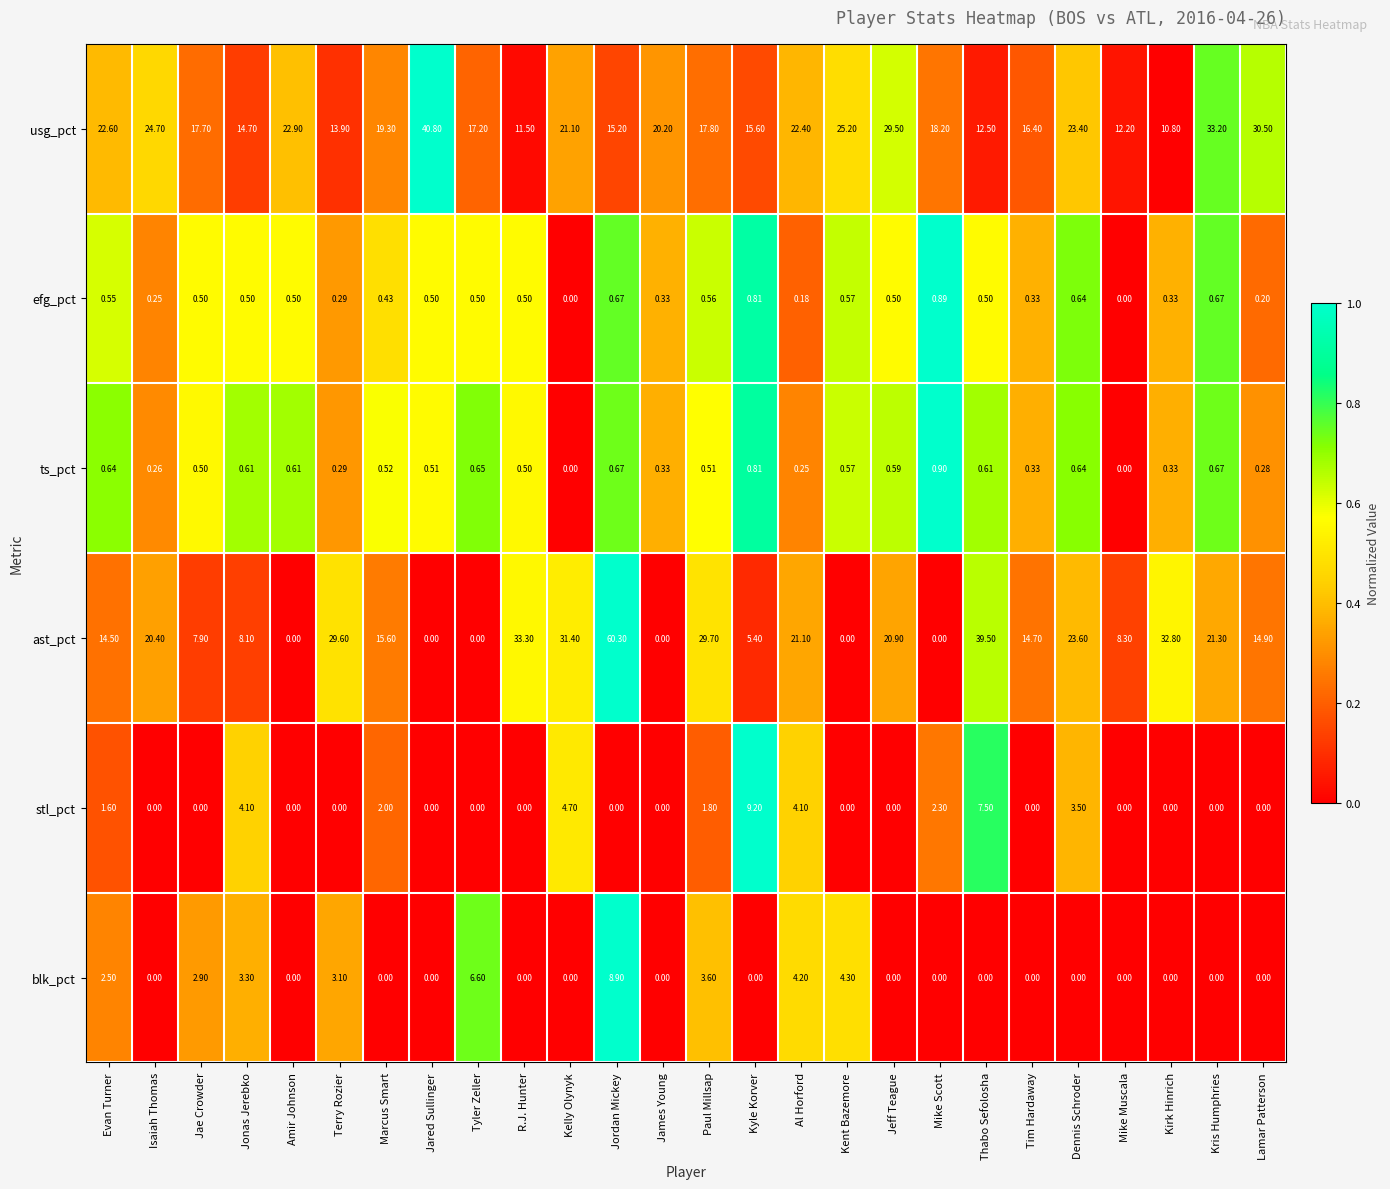

At which label is usg_pct closest to 25?

Kent Bazemore